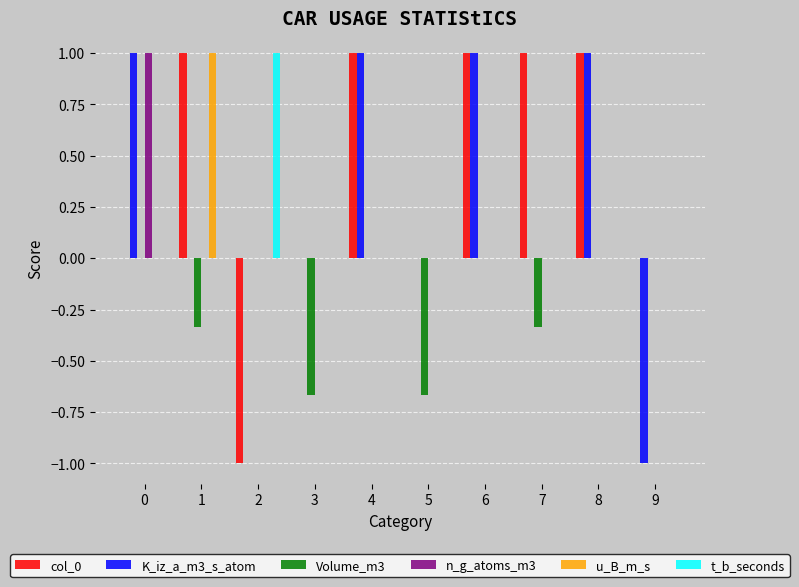

Between 0 and 9, which series saw the biggest shift?

K_iz_a_m3_s_atom